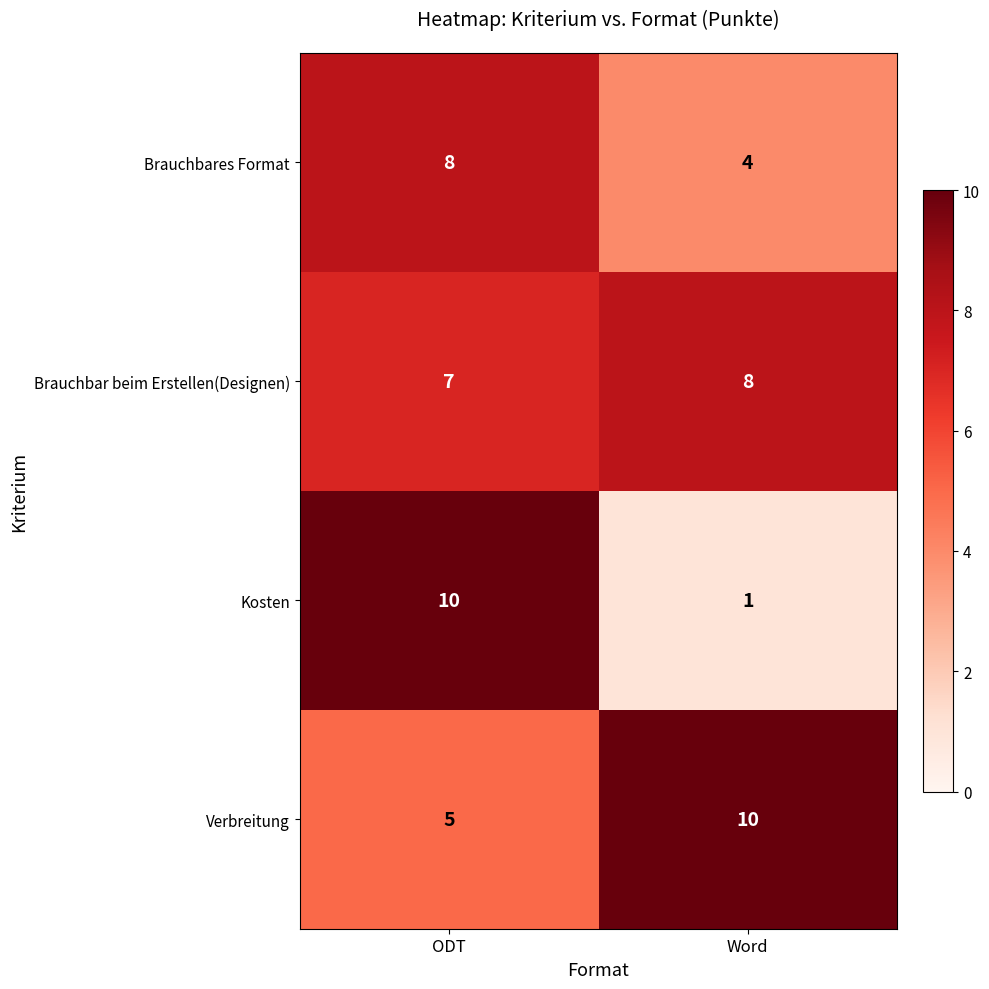

Reading right to left, extract all data points from this chart.

Brauchbares Format: Word=4	ODT=8
Brauchbar beim Erstellen(Designen): Word=8	ODT=7
Kosten: Word=1	ODT=10
Verbreitung: Word=10	ODT=5